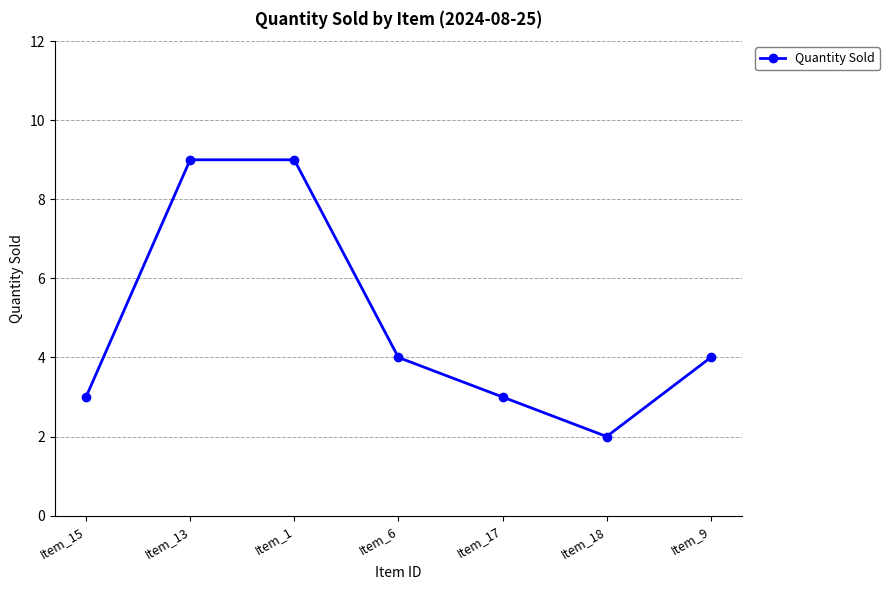

How many lines are shown in the chart?

1